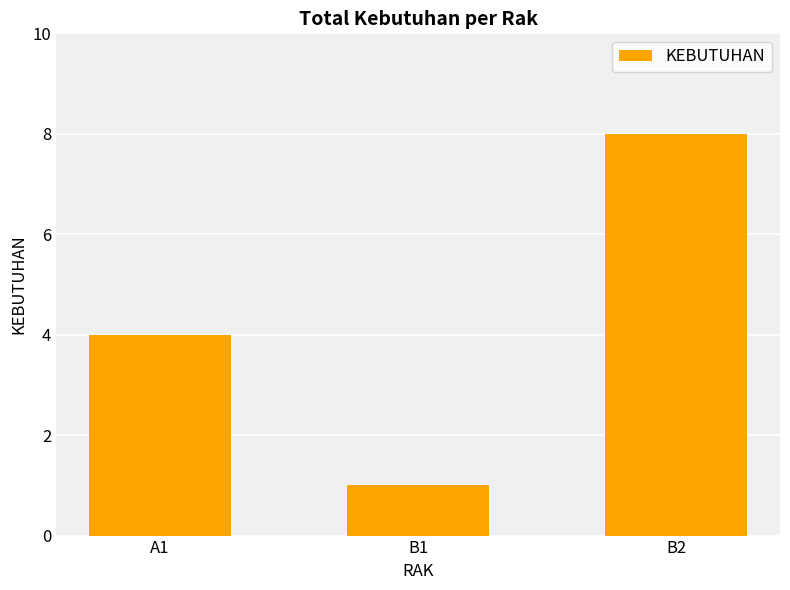

Reading left to right, extract all data points from this chart.

4	1	8